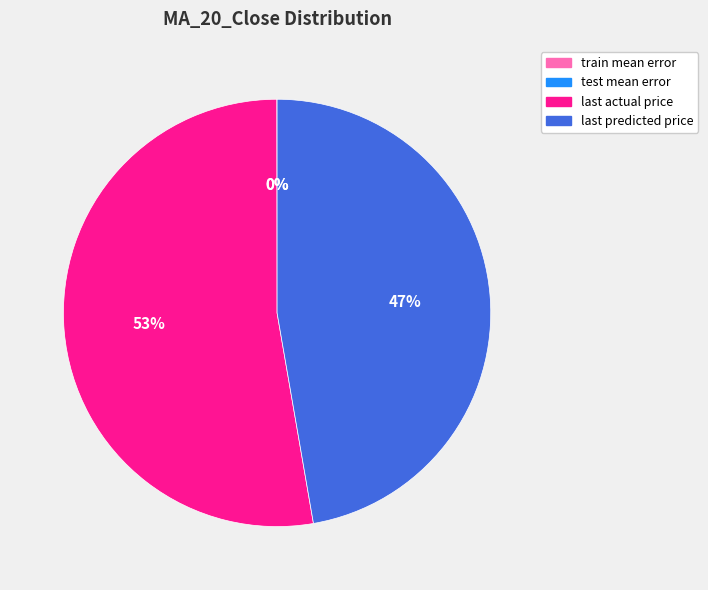

Which slice is the largest?

last actual price